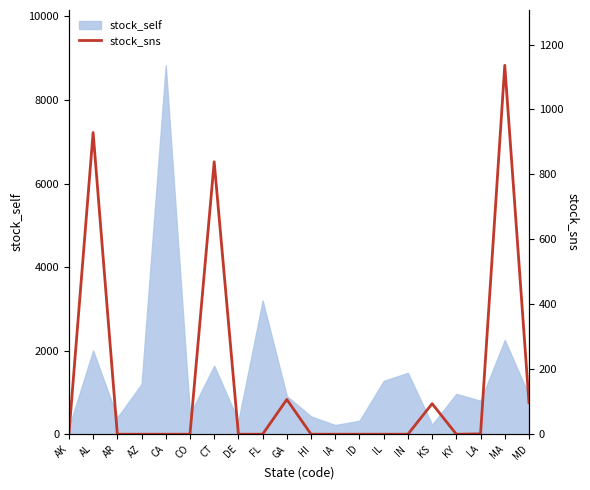

What is the label of the 11th point from the left?

HI